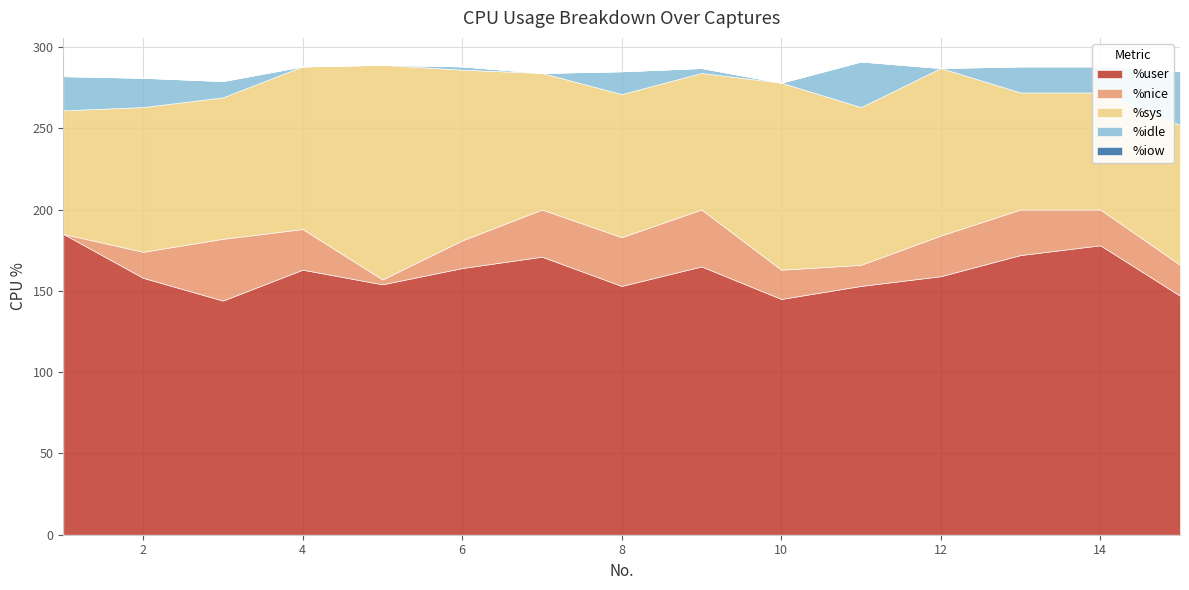

What is the average value of the %idle series?

11